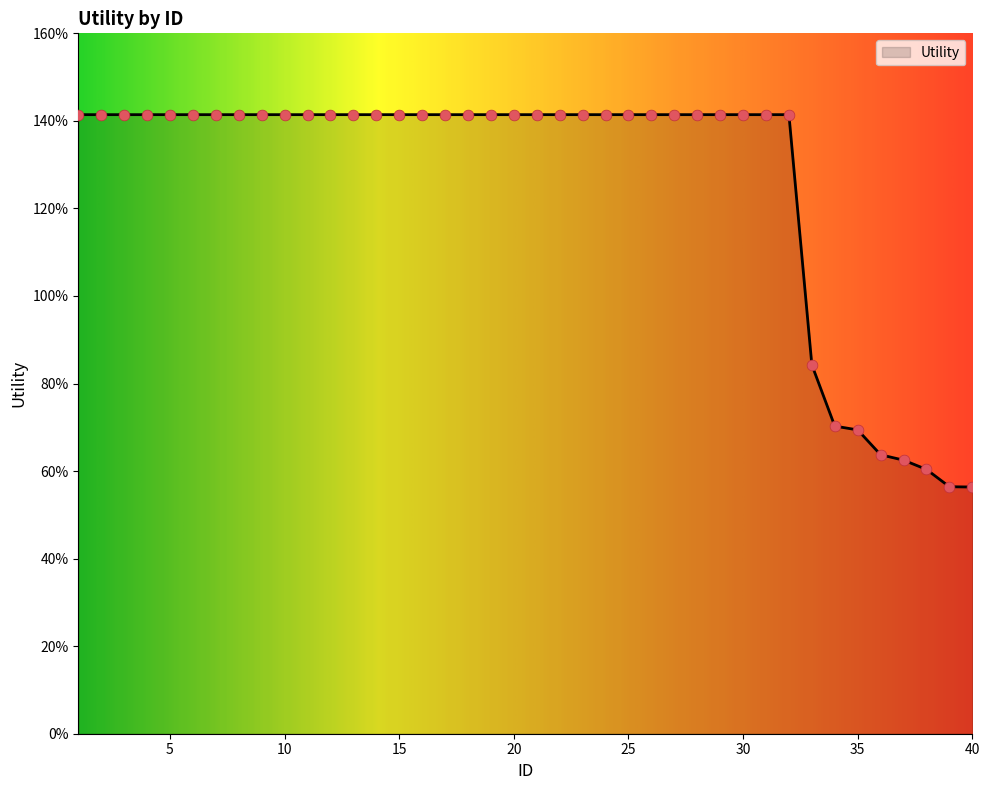

Is this an area chart (filled region under the line)?

Yes